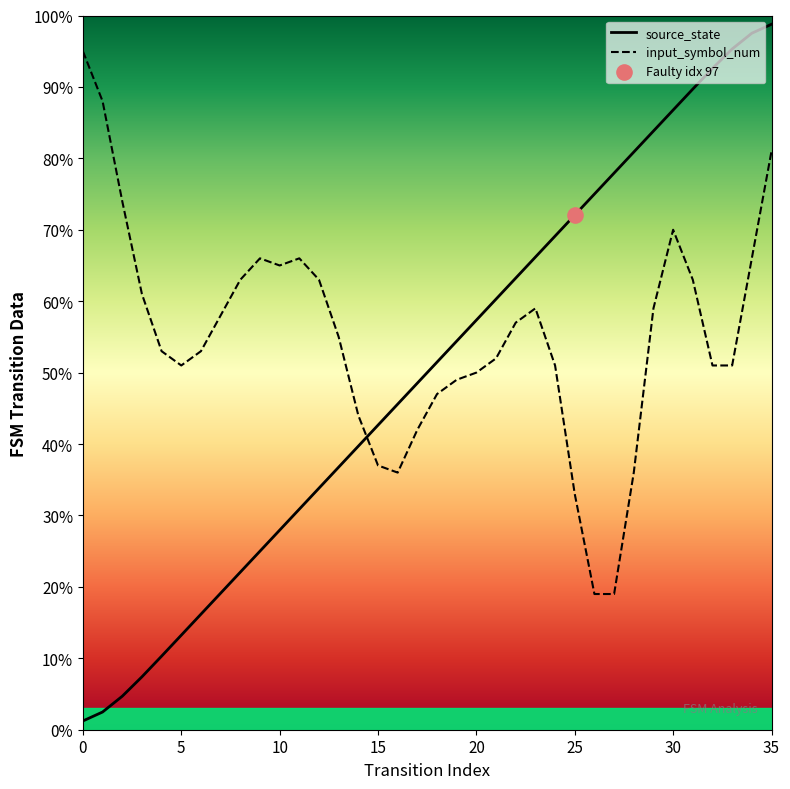

Which has a higher value, 11 or 24?

24